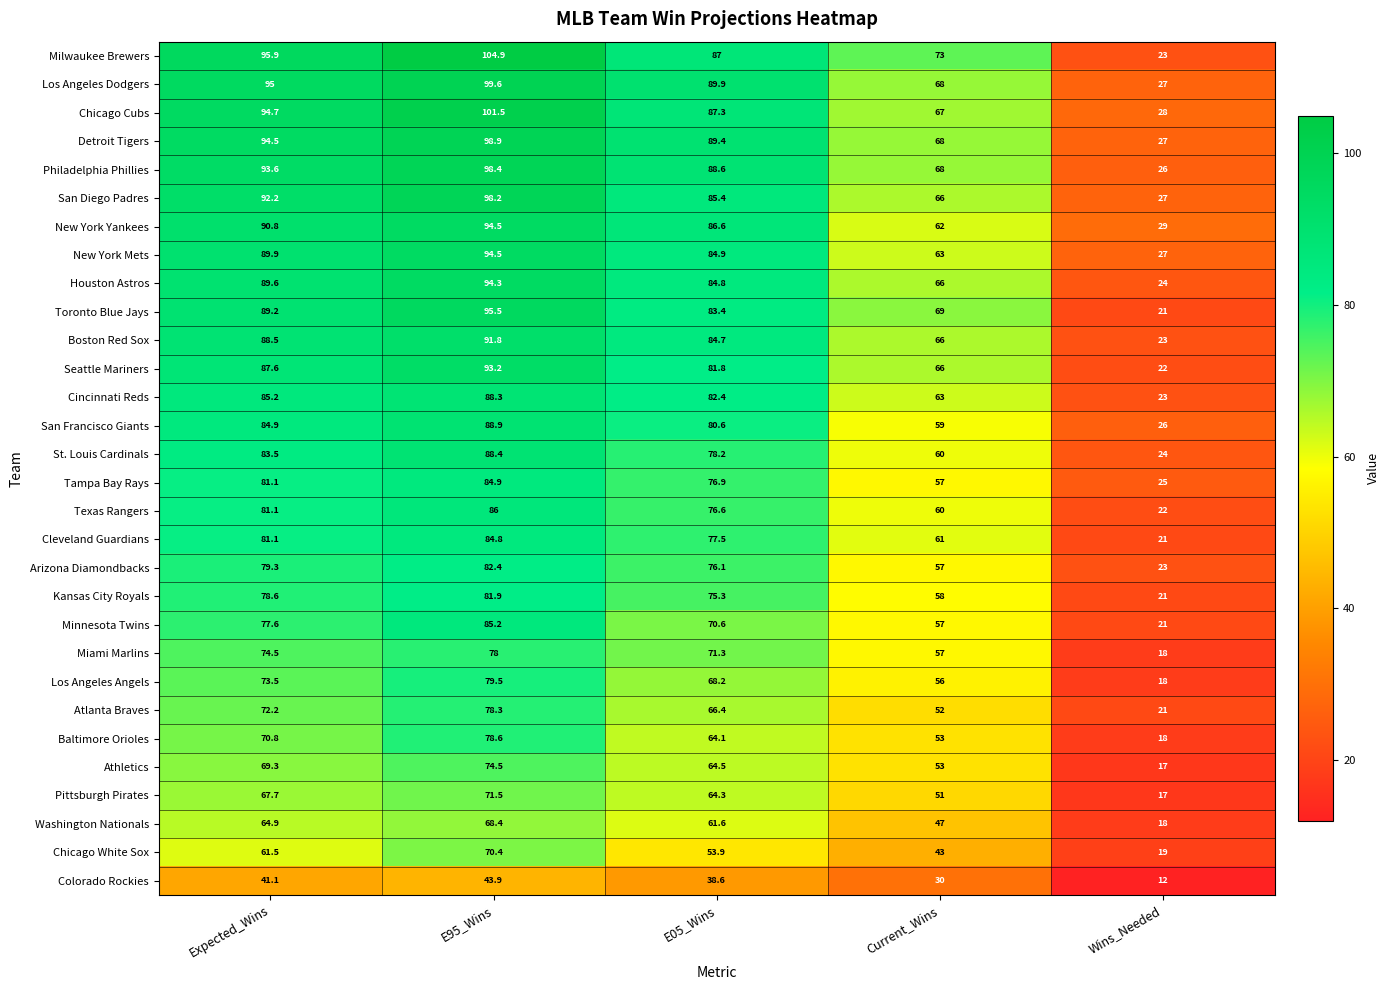

What is the total value across all series at E05_Wins?

2280.9